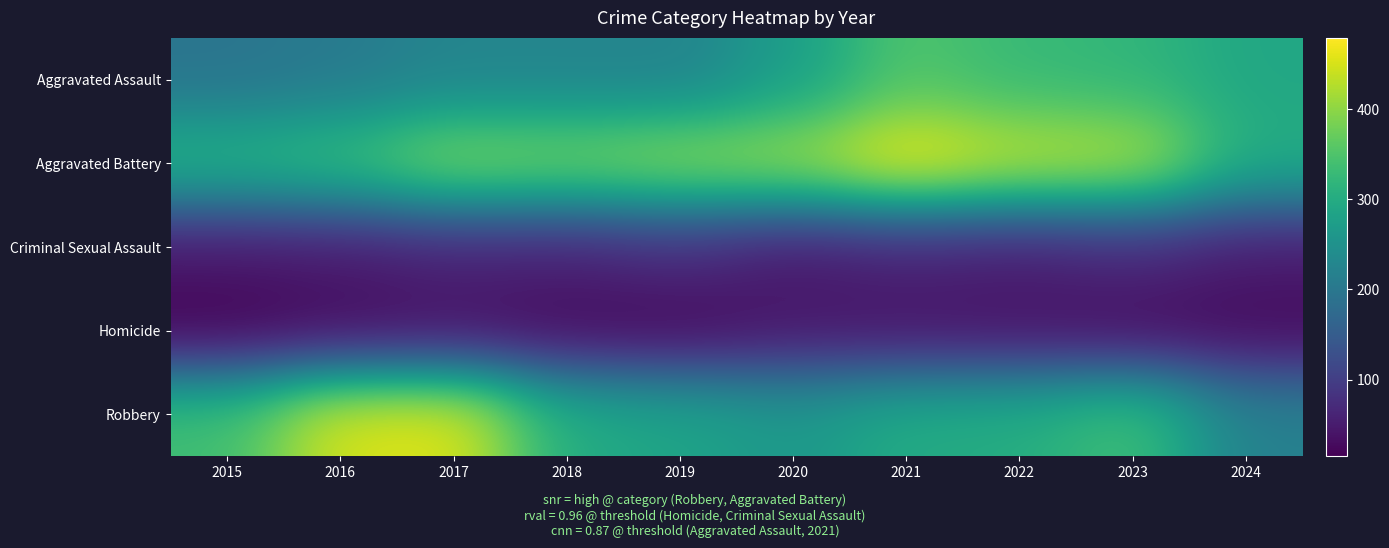

At which category does the chart reach its minimum across all series?

2015